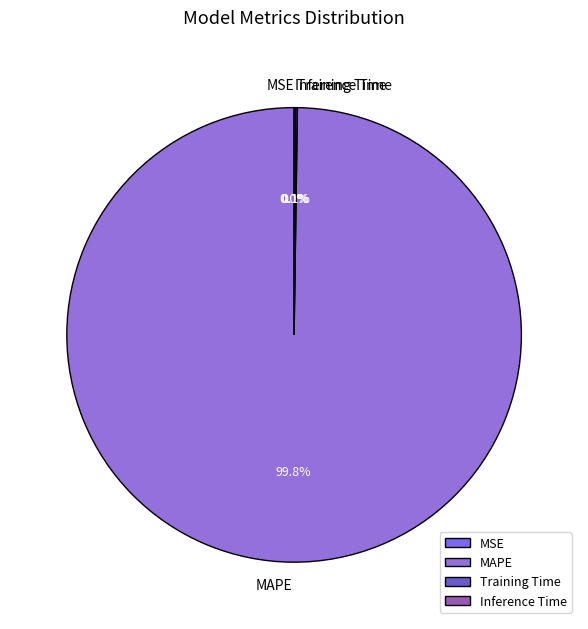

Does MAPE represent more than half of the total?

Yes